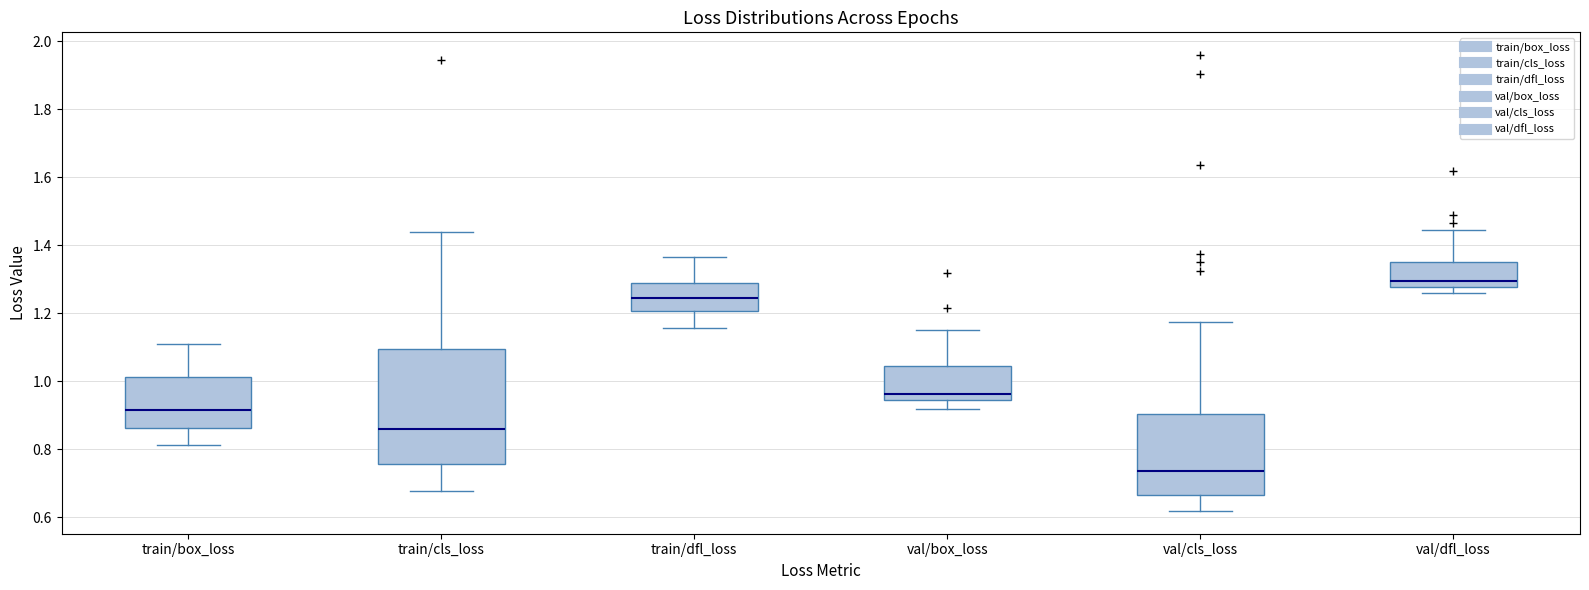

Reading left to right, transcribe this box plot: for each box, give where its median line is, the range the box spans, and where its two whiskers end, as read against the y-axis. The values are not printed on the chart, so give them approximately, as read against the axis.

train/box_loss: median 0.92, box 0.86 to 1.02, whiskers 0.82 to 1.12
train/cls_loss: median 0.86, box 0.76 to 1.10, whiskers 0.68 to 1.44
train/dfl_loss: median 1.24, box 1.20 to 1.28, whiskers 1.16 to 1.36
val/box_loss: median 0.96, box 0.94 to 1.04, whiskers 0.92 to 1.16
val/cls_loss: median 0.74, box 0.66 to 0.90, whiskers 0.62 to 1.18
val/dfl_loss: median 1.30, box 1.28 to 1.36, whiskers 1.26 to 1.44